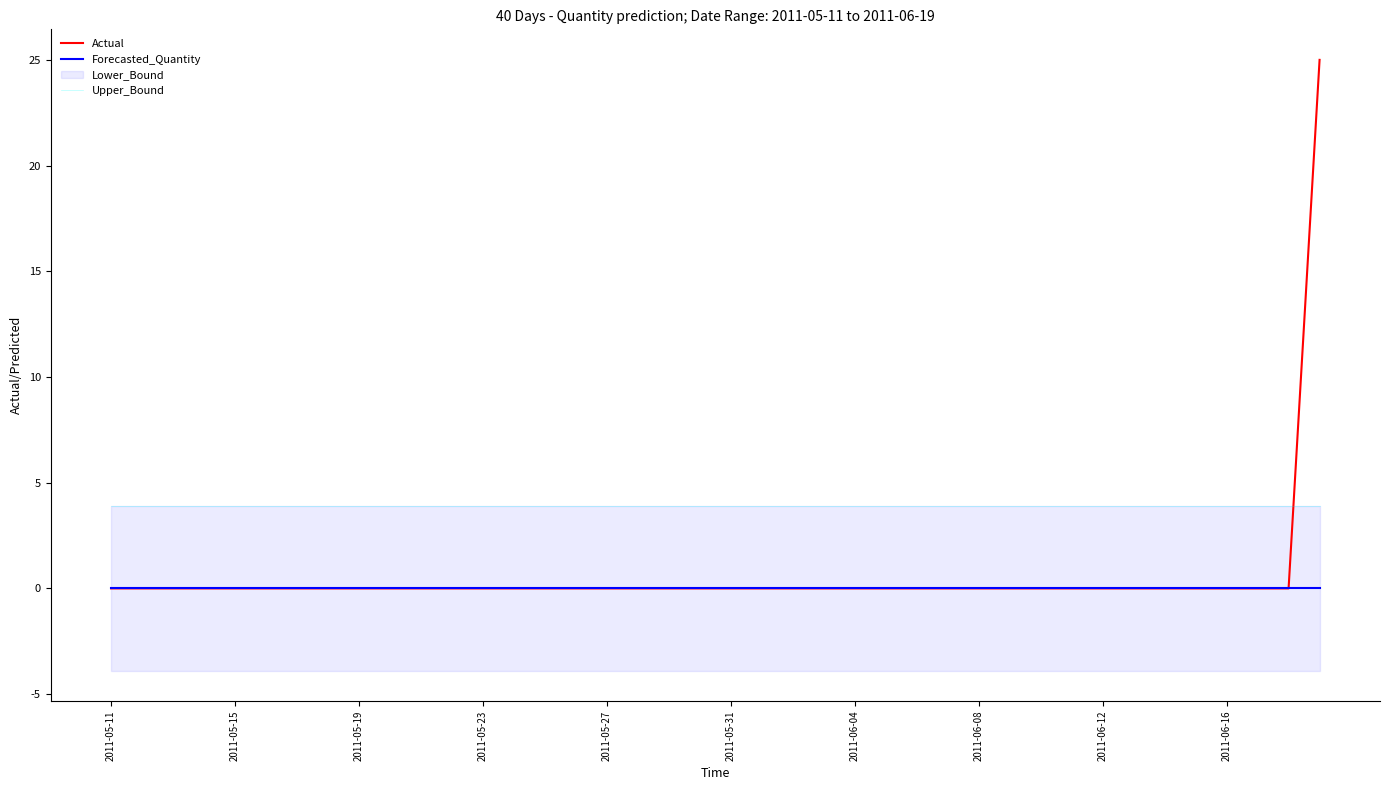

Which has a higher value, 24 or 26?

24